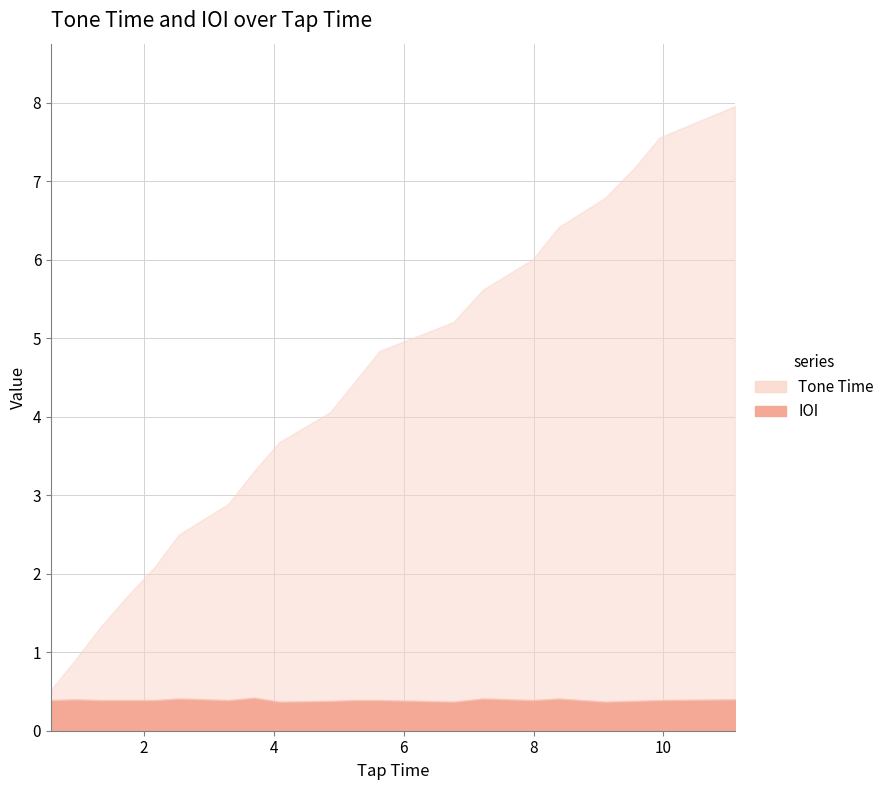

Reading left to right, what are all the values shown in this chart?

Tone Time: 0.5	0.9	1.3	1.7	2.1	2.5	2.9	3.3	3.7	4.1	4.5	4.8	5.2	5.6	6.0	6.4	6.8	7.2	7.6	8.0
IOI: 0.4	0.4	0.4	0.4	0.4	0.4	0.4	0.4	0.4	0.4	0.4	0.4	0.4	0.4	0.4	0.4	0.4	0.4	0.4	0.4